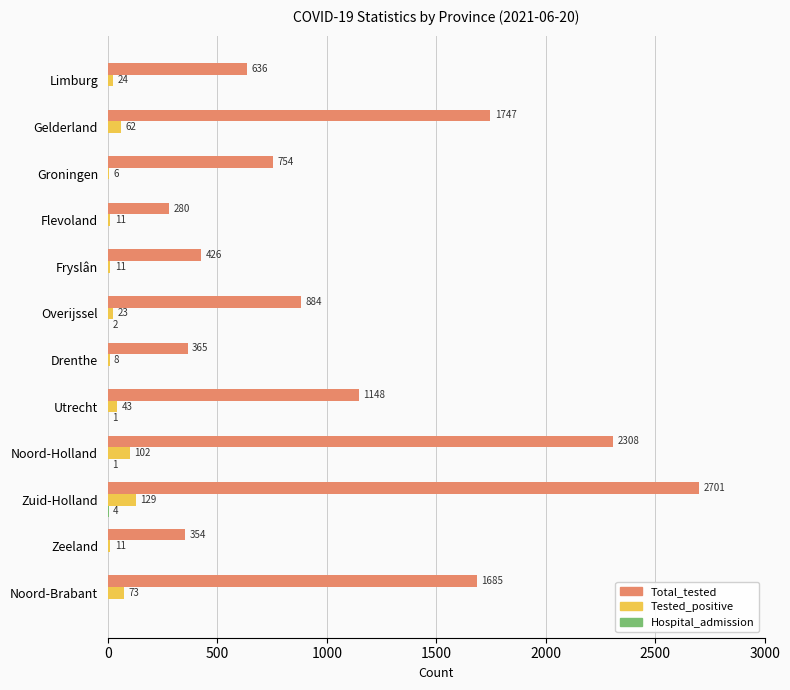

What is the total value across all series at Limburg?

660